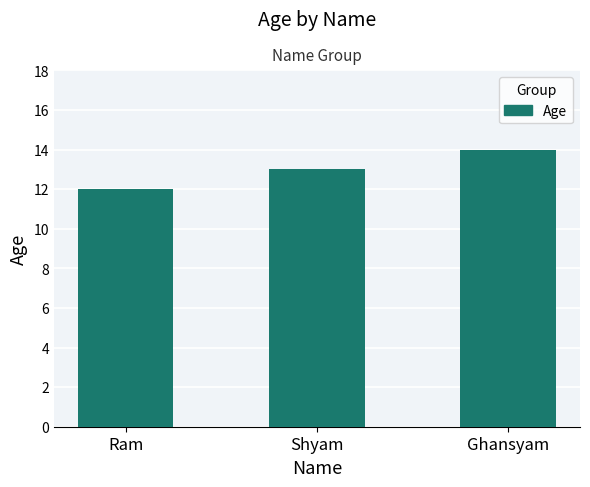

List the labels in order of value, smallest first.

Ram, Shyam, Ghansyam